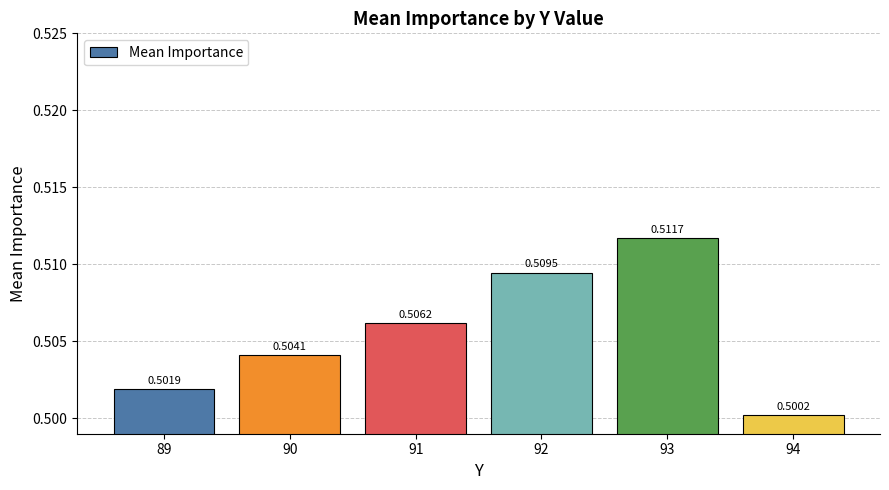

List the labels in order of value, smallest first.

94, 89, 90, 91, 92, 93